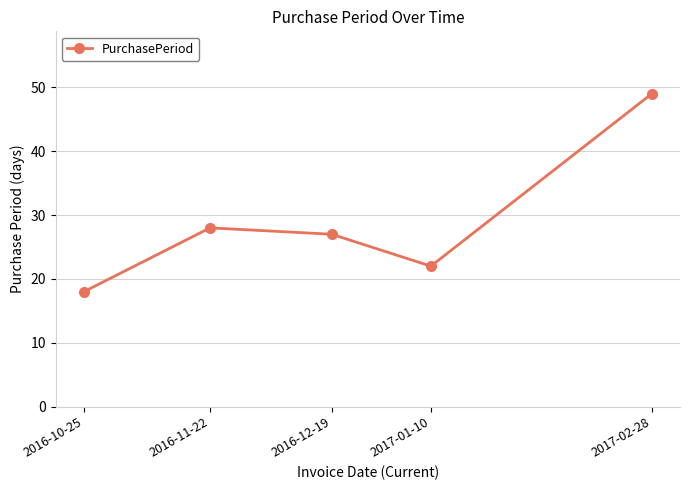

Reading left to right, what are all the values shown in this chart?

18	28	27	22	49